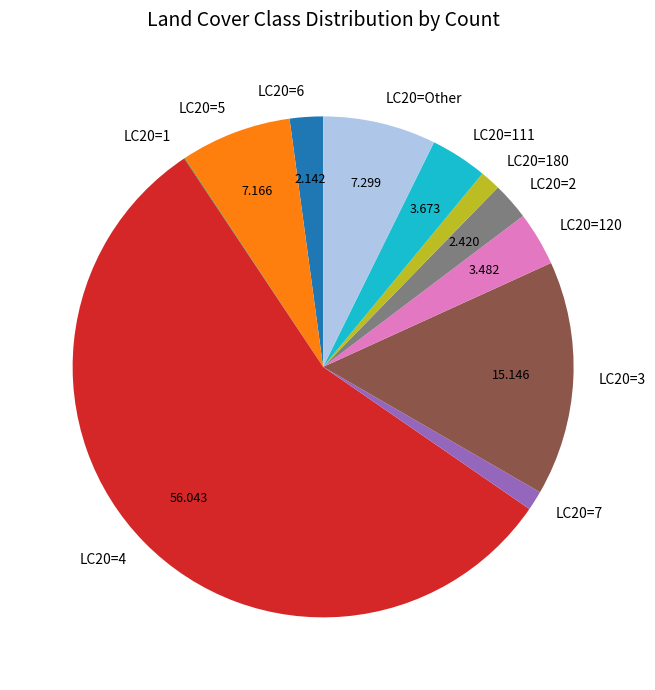

Is LC20=4 the majority of the pie?

Yes